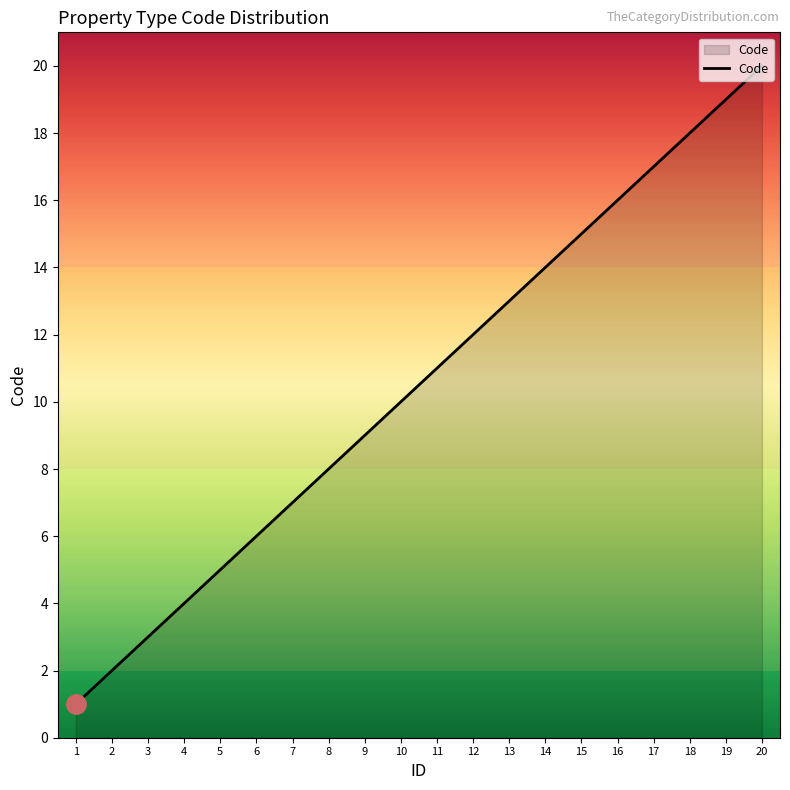

What value does the data have at 2?

2